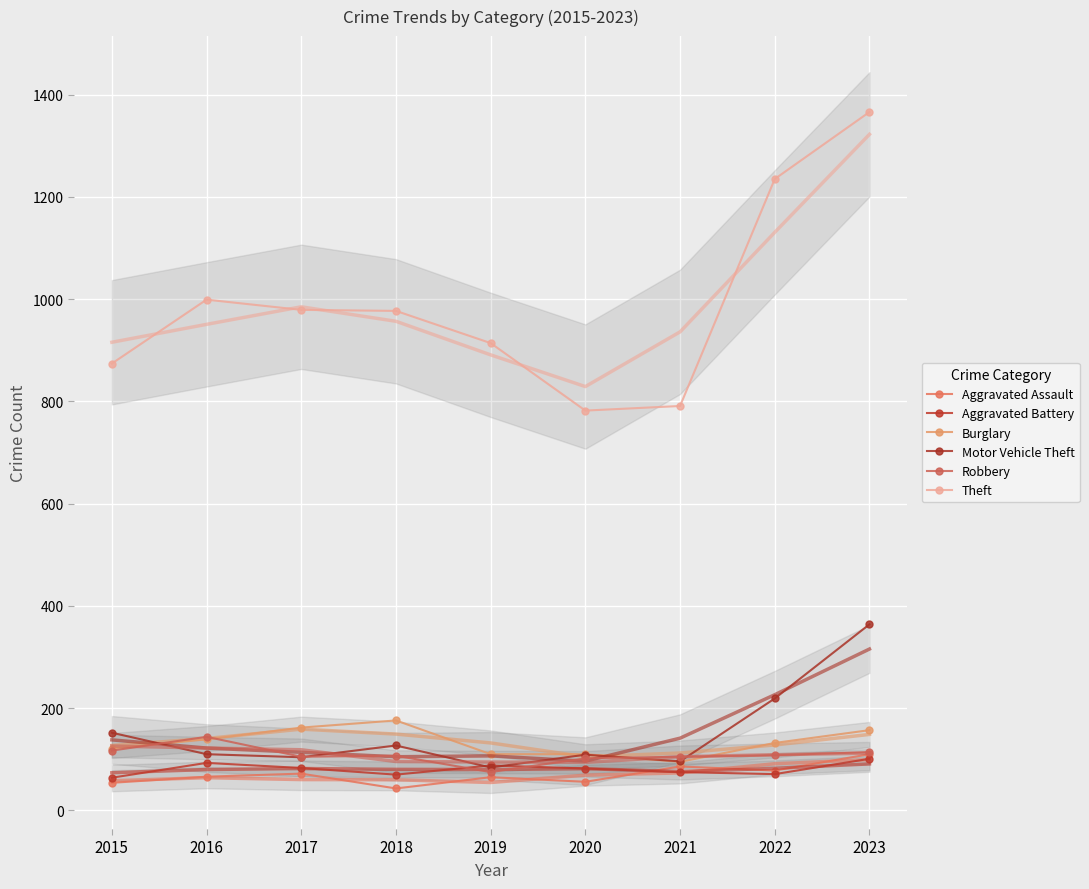

Reading left to right, what are all the values shown in this chart?

Aggravated Assault: 54	66	72	43	65	56	86	78	110
Aggravated Battery: 64	93	83	70	88	82	75	71	101
Burglary: 121	139	162	176	110	110	95	132	157
Motor Vehicle Theft: 152	110	104	127	84	109	96	219	364
Robbery: 117	144	105	107	75	102	105	108	114
Theft: 874	999	979	977	914	782	791	1235	1366